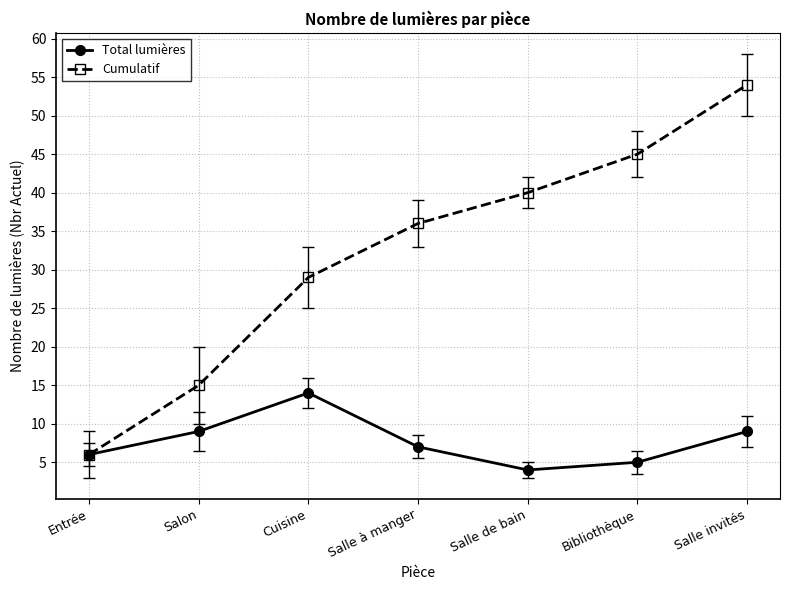

Rank the series by their average value, from highest to lowest.

Cumulatif, Total lumières